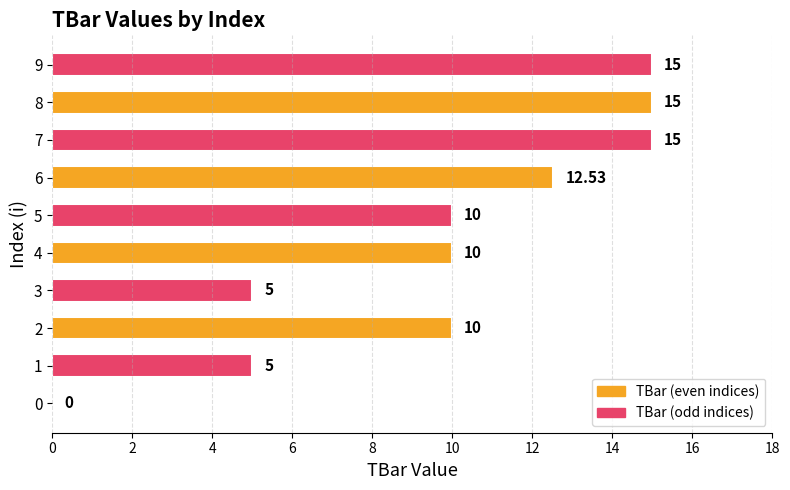

What is the sum of the values at 3 and 2?

15.0